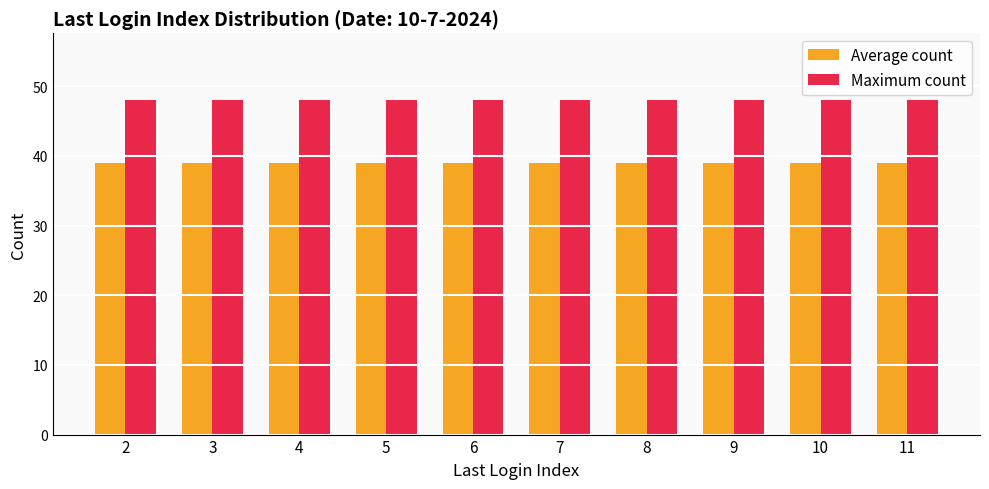

How many groups of bars are there?

10